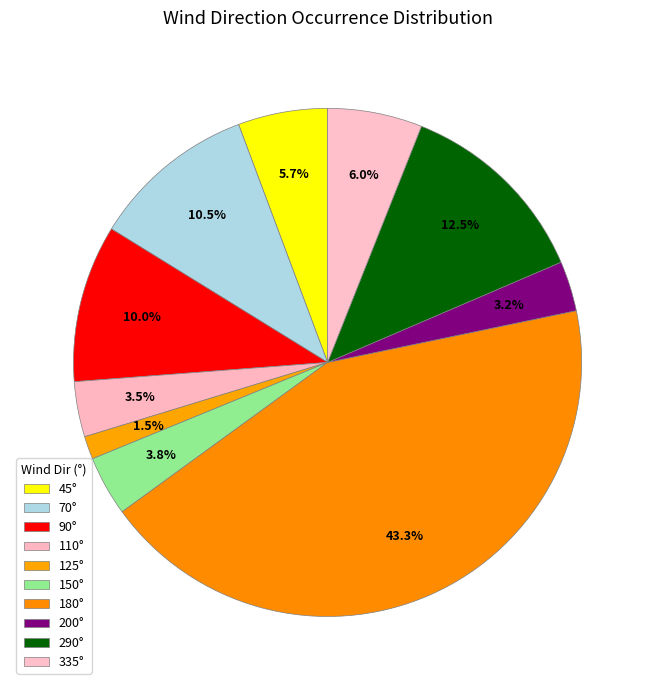

What percentage is the 90° slice, to the nearest percent?

10%